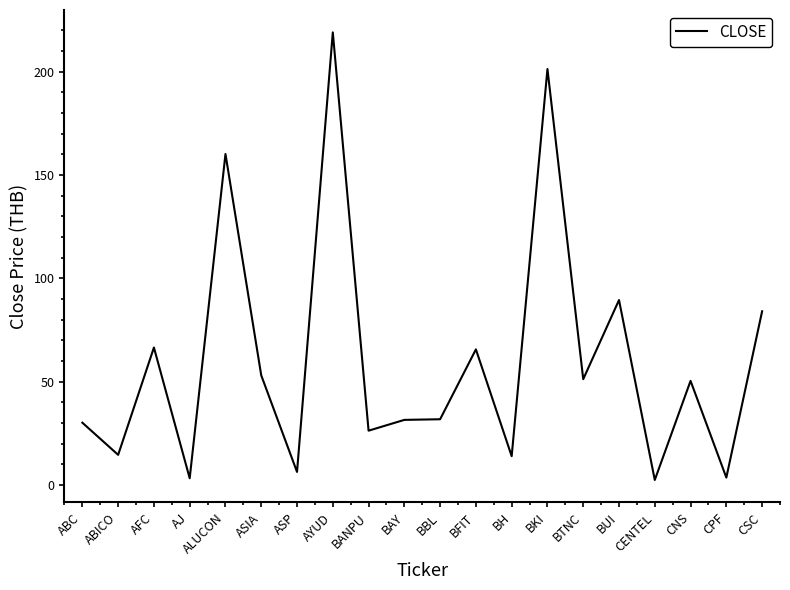

What is the sum of the values at BBL and BUI?

121.4